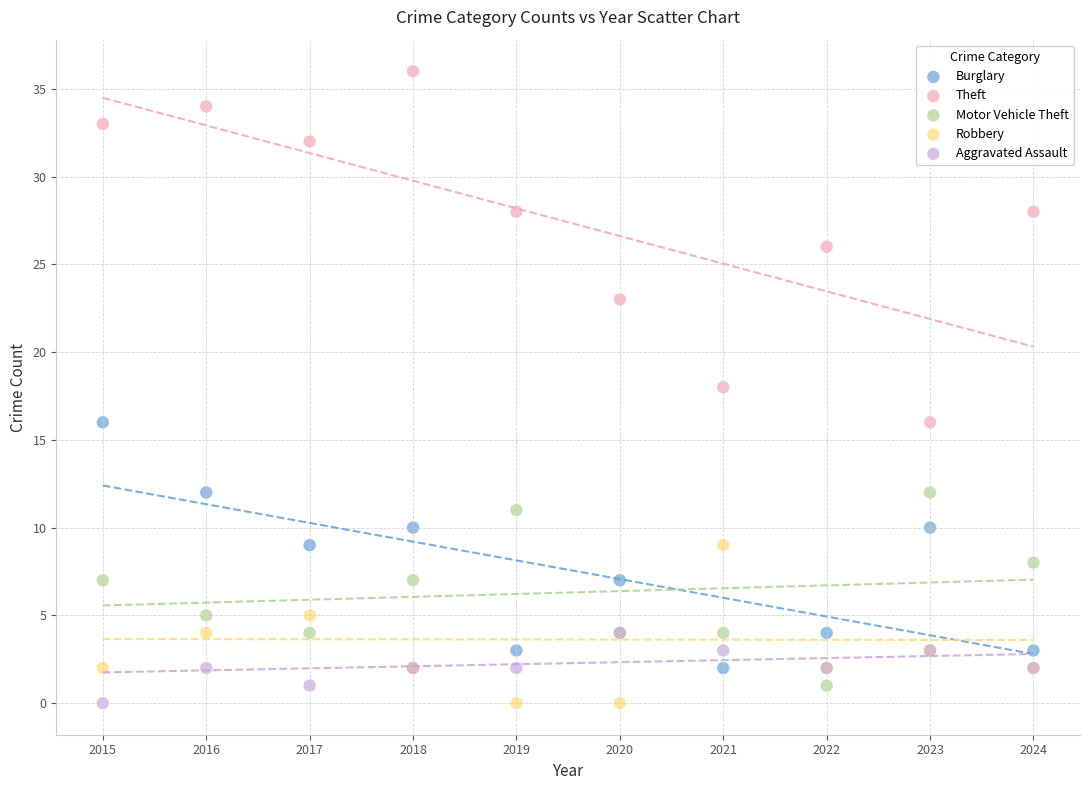

Which series reaches the maximum Y coordinate?

Theft